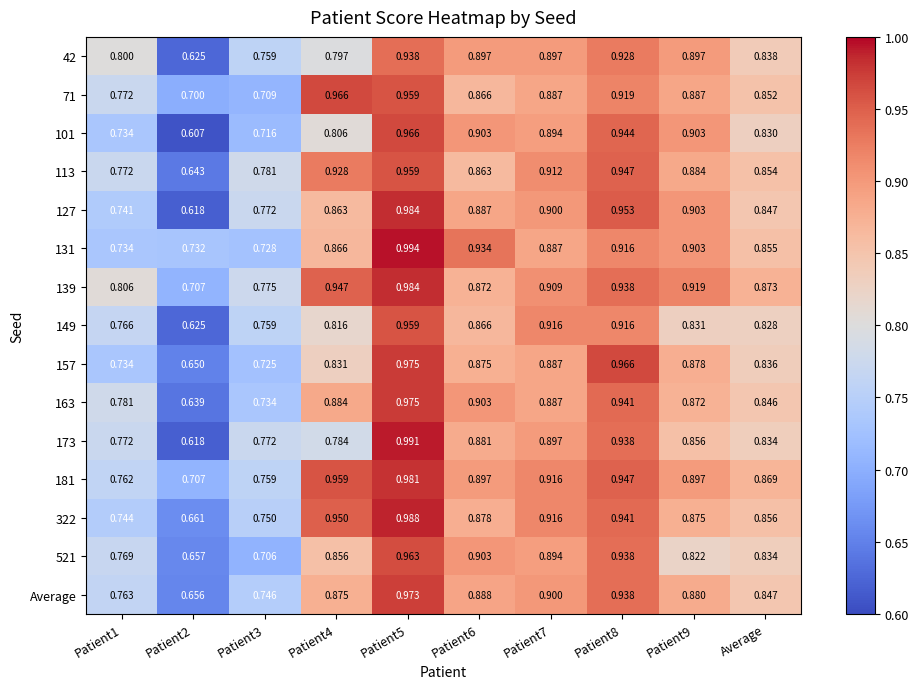

Which label corresponds to the largest value in the chart?

Patient5